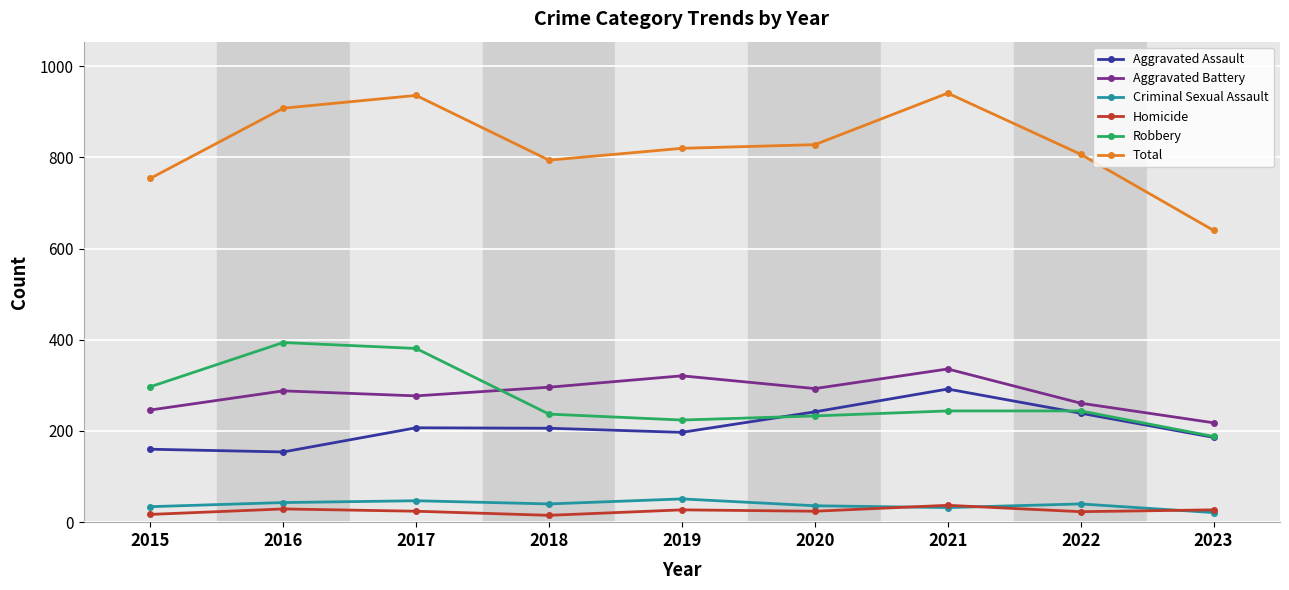

At how many categories does at least one series exceed 107?

9